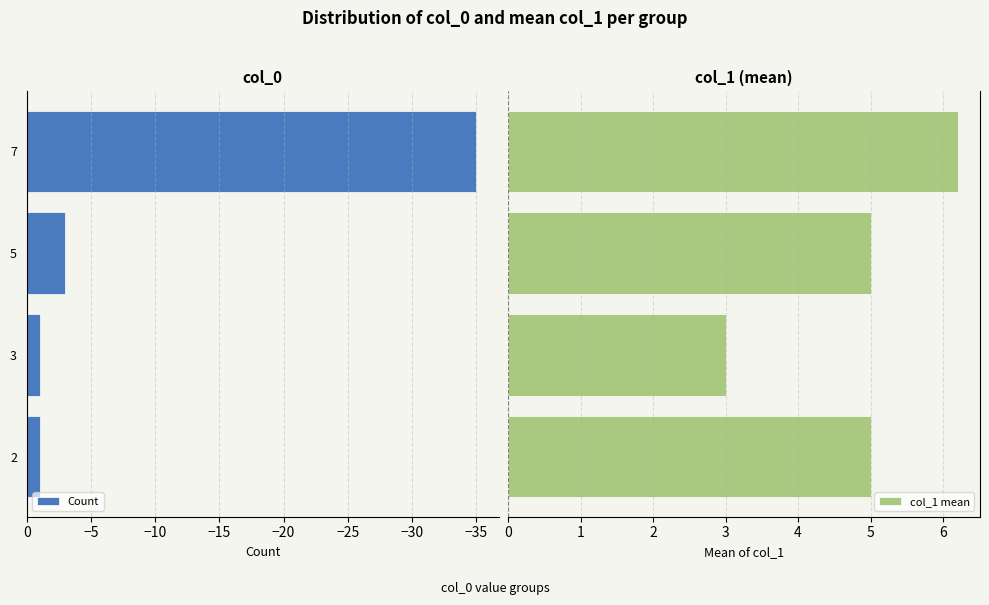

The Count series shows -35 at 7. True or false?

True